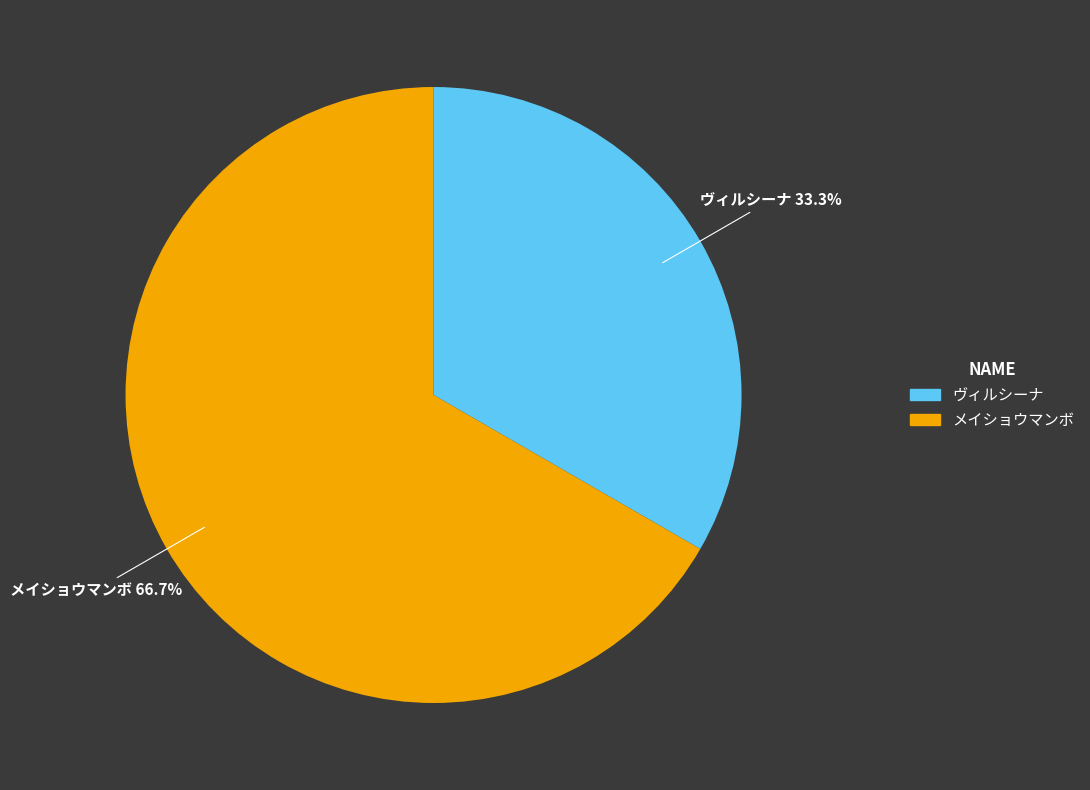

What is the majority slice?

メイショウマンボ